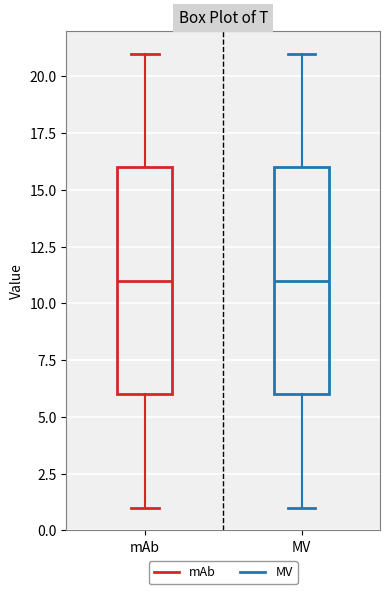

Where is the upper edge of the box for MV on the y-axis? The values are not printed on the chart, so give them approximately, as read against the axis.

16